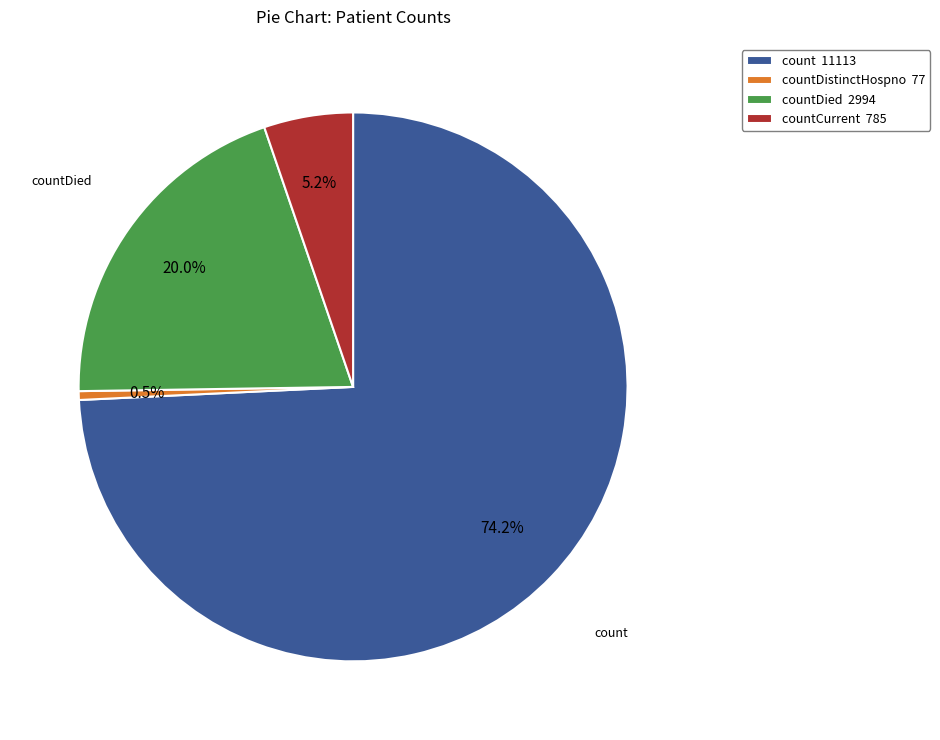

Do countDistinctHospno 77 and countCurrent 785 together represent more than half of the pie?

No